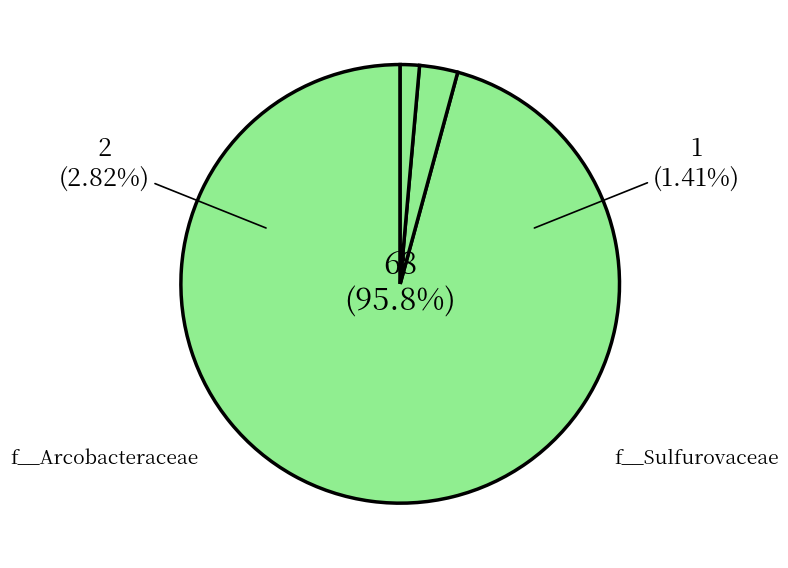

Which slice is the largest?

f__Campylobacteraceae